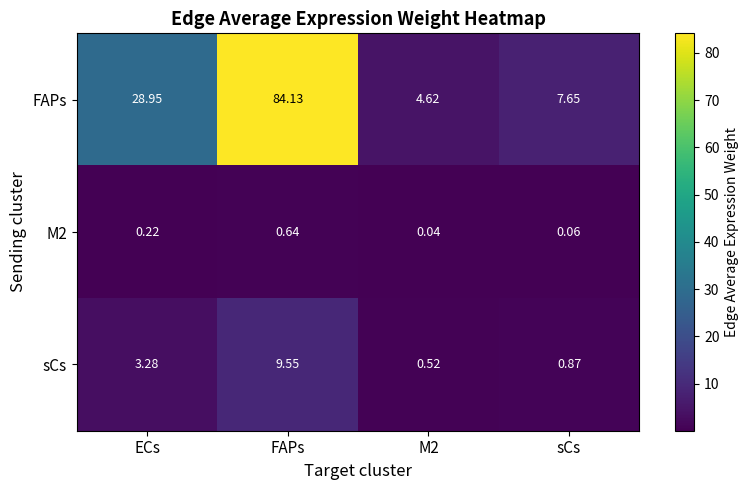

Where is sCs nearest to the value 5?

ECs